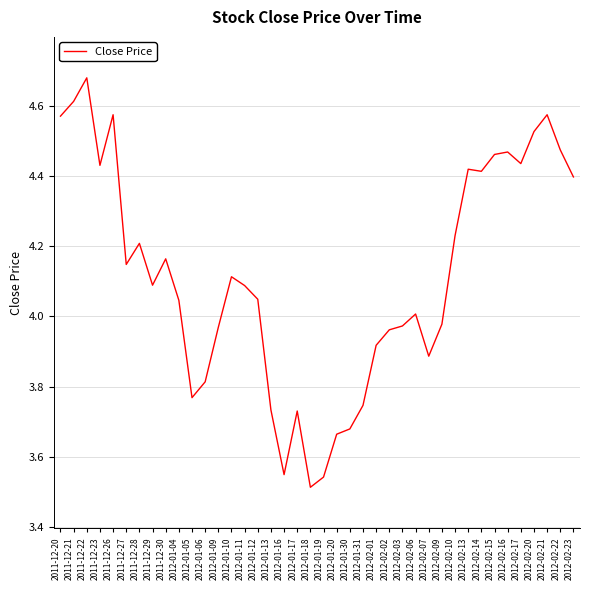

What is the difference between the second highest and second lowest values?

1.1